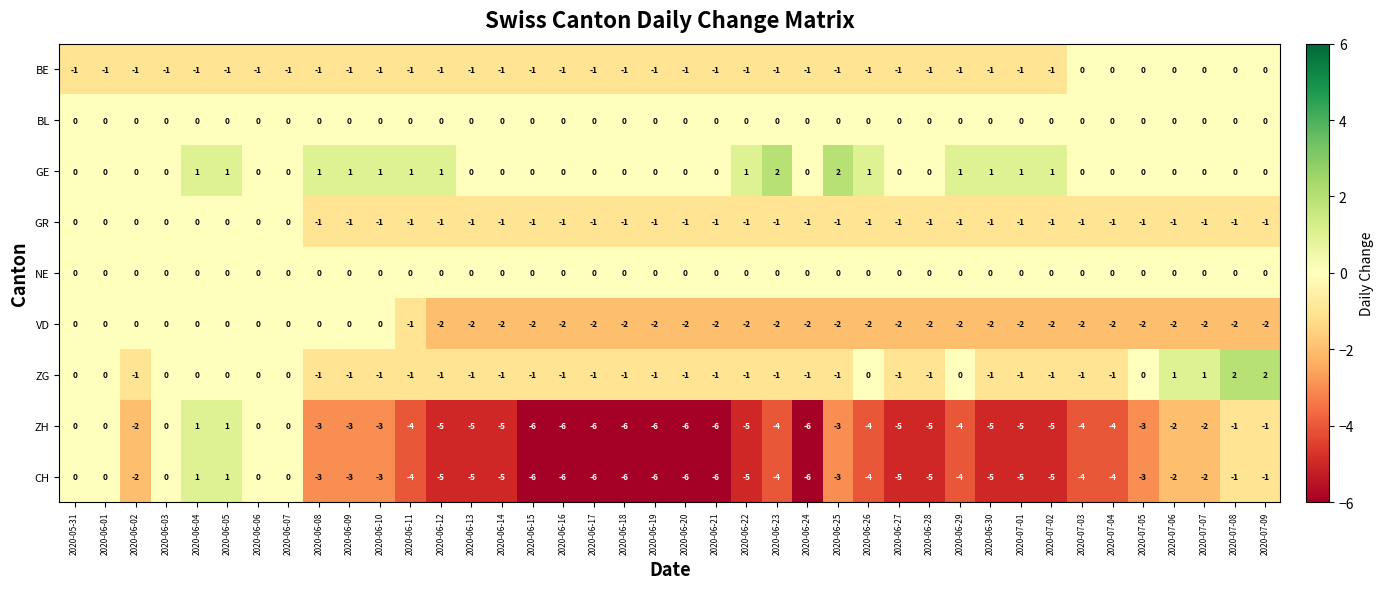

What is the minimum value shown in the chart?

-6